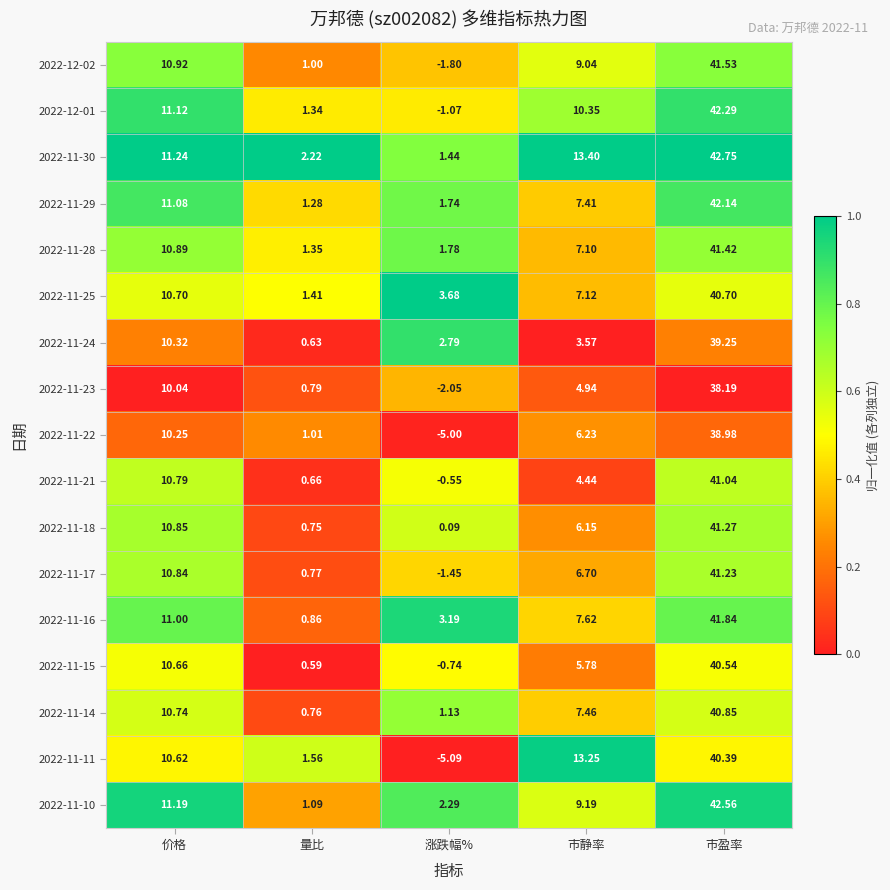

At which label does 2022-11-18 reach its peak?

市盈率